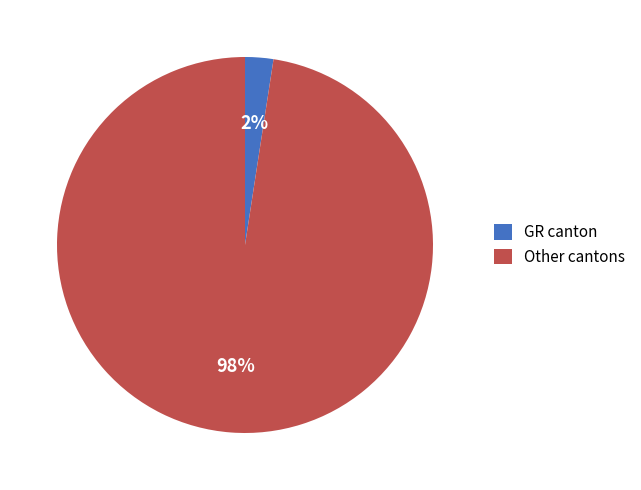

To the nearest percent, what is the average slice percentage?

50%